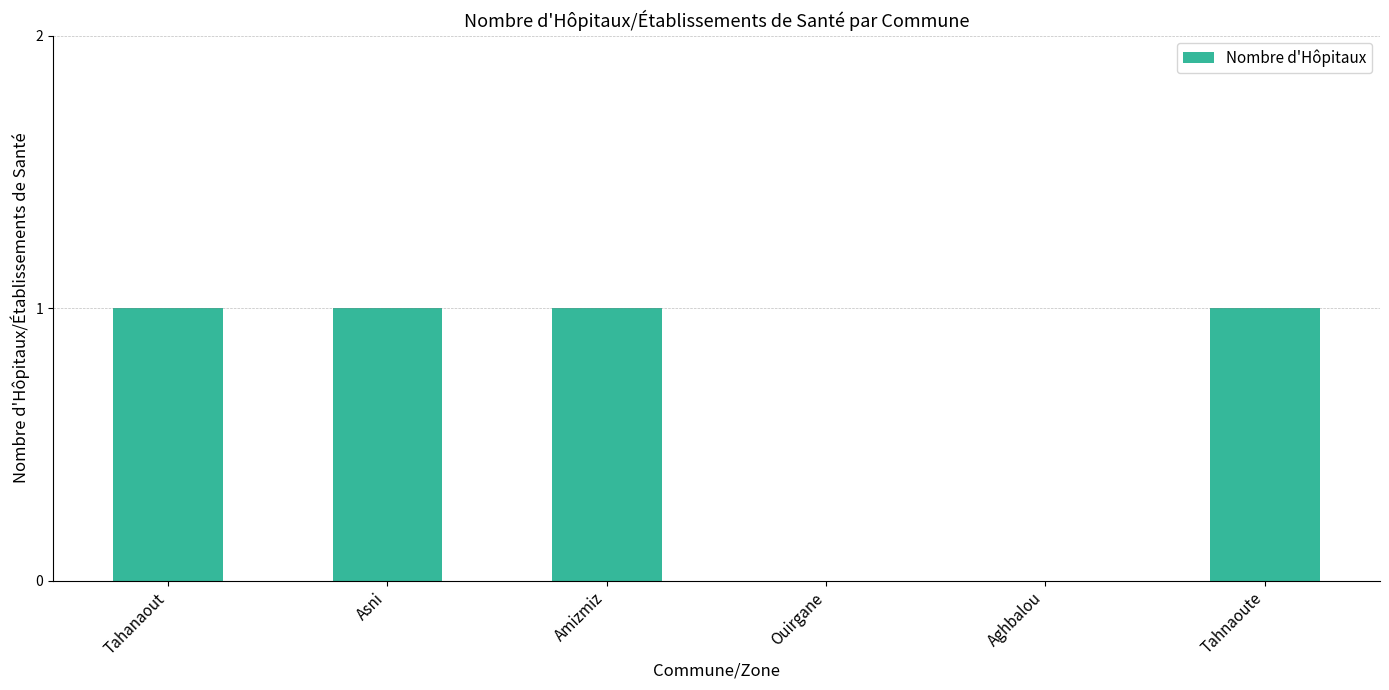

Reading right to left, extract all data points from this chart.

Tahnaoute=1	Aghbalou=0	Ouirgane=0	Amizmiz=1	Asni=1	Tahanaout=1